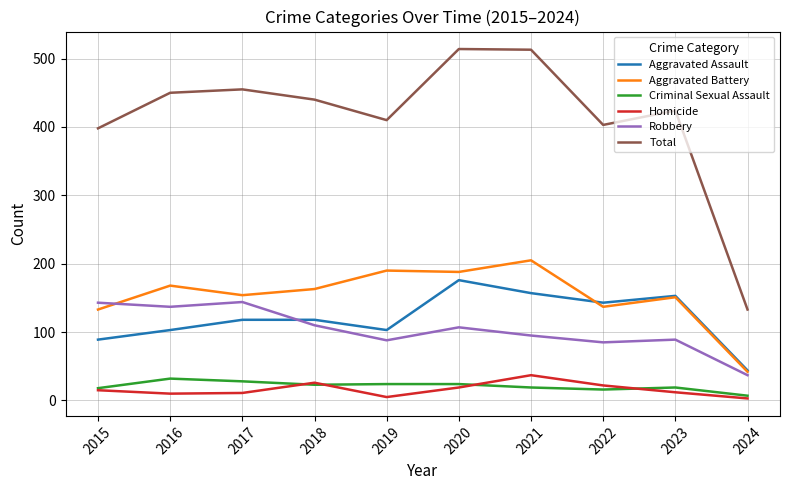

What is the difference between the highest and lowest values at 2022?

387